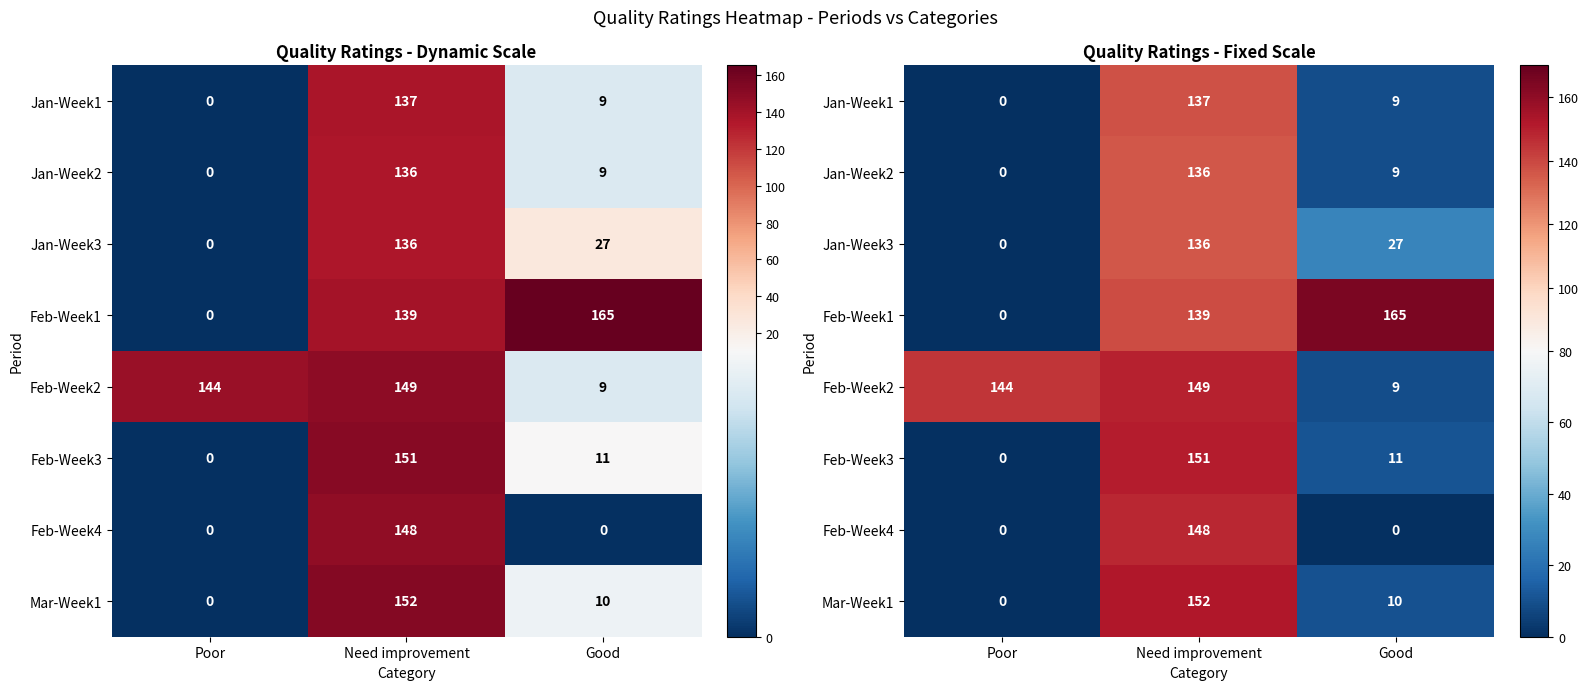

Which series has the largest range (max minus min)?

Feb-Week1